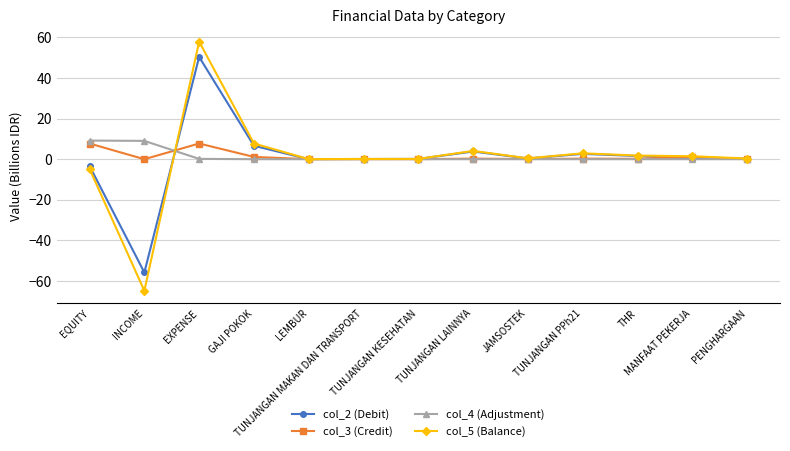

What is the highest value of the col_2 (Debit) series?

50.4